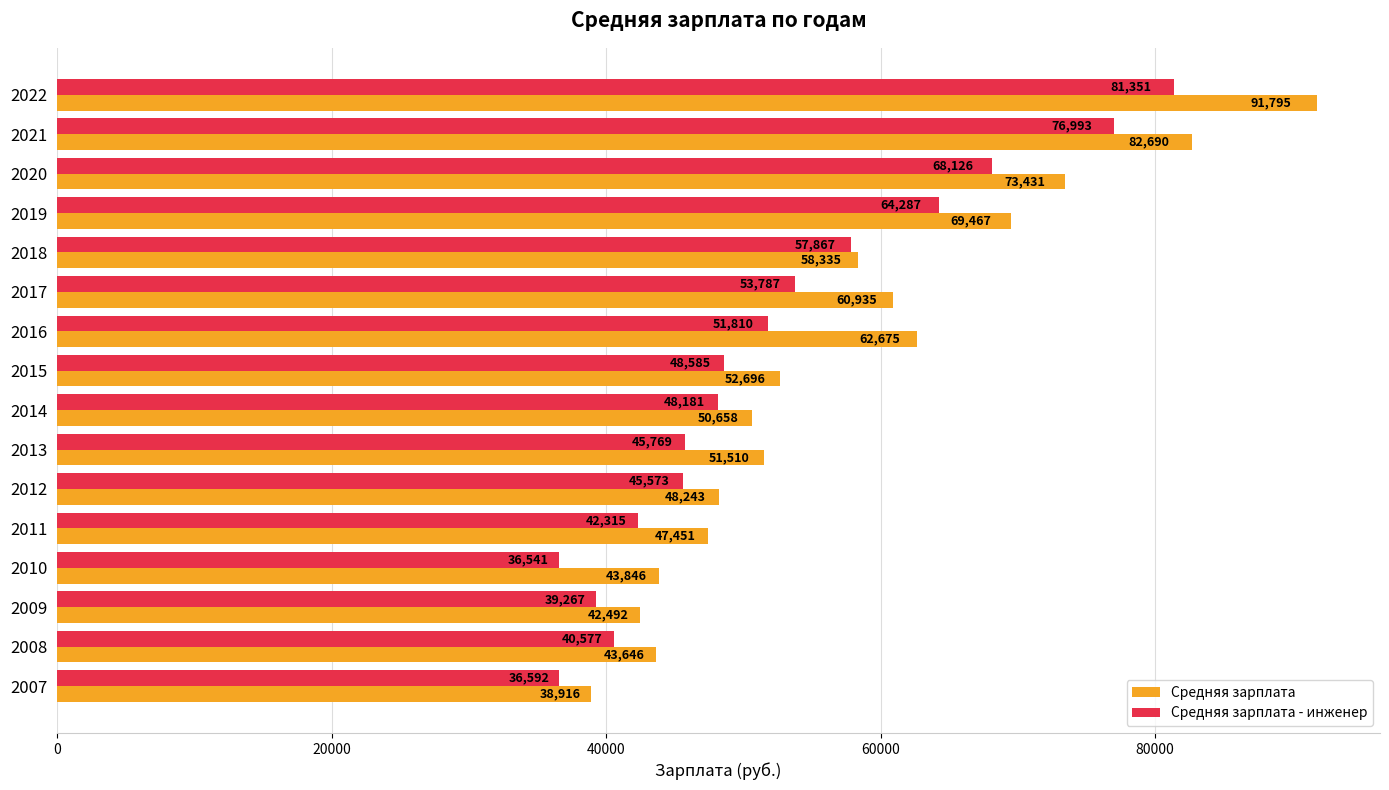

At which label is Средняя зарплата closest to 65355?

2016